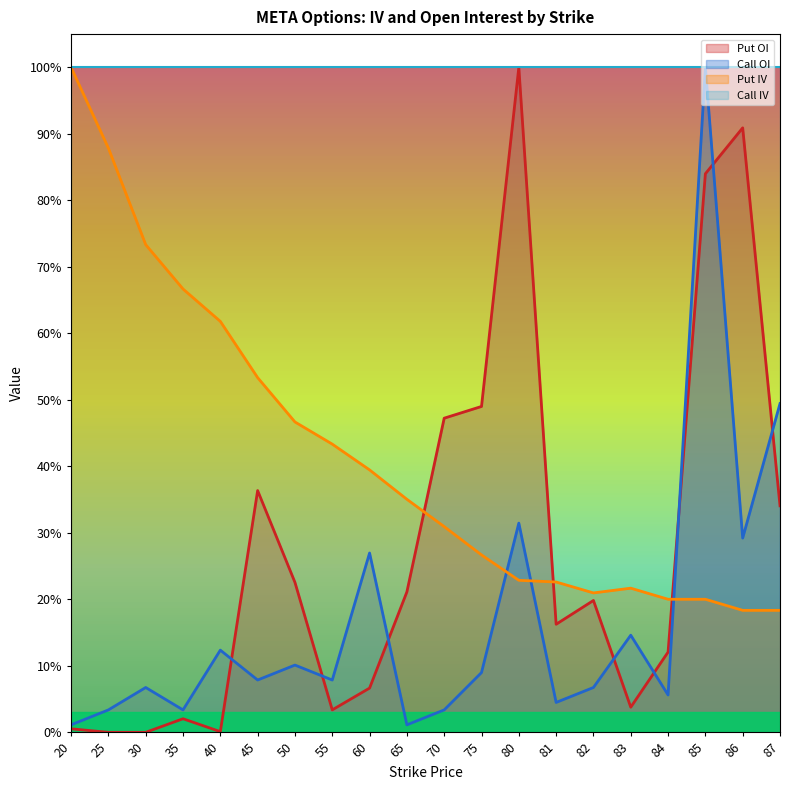

What are all the series names shown in the legend?

Put OI, Call OI, Put IV, Call IV